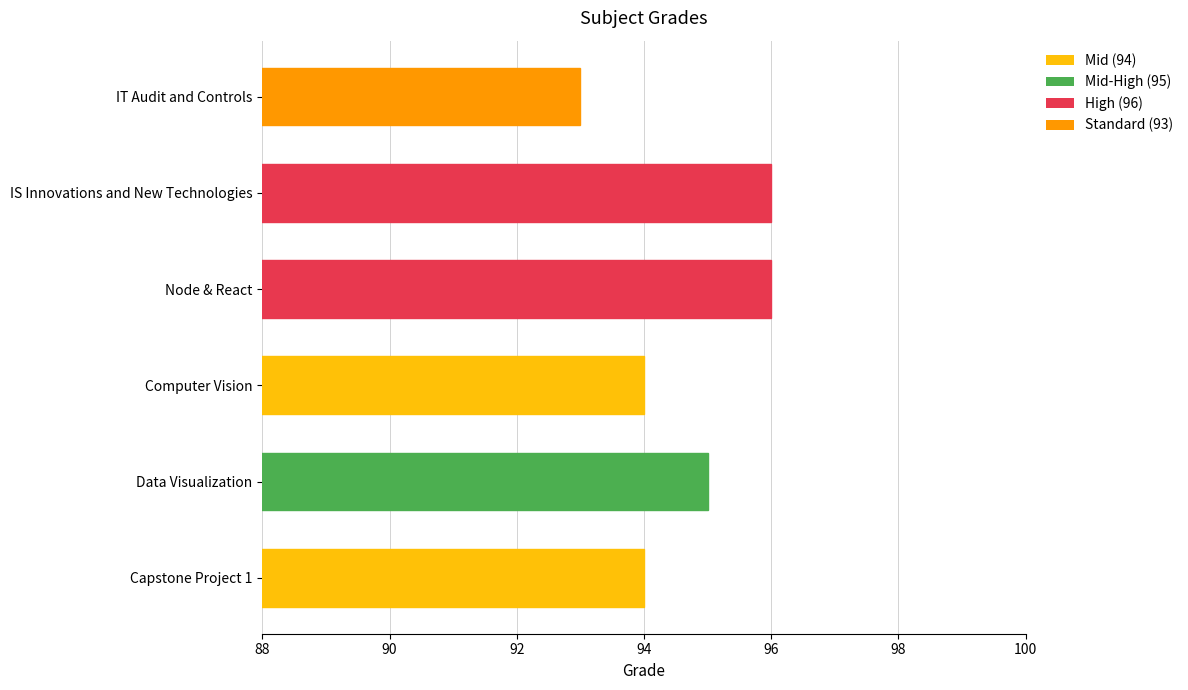

What is the value of the 6th bar from the left?

93